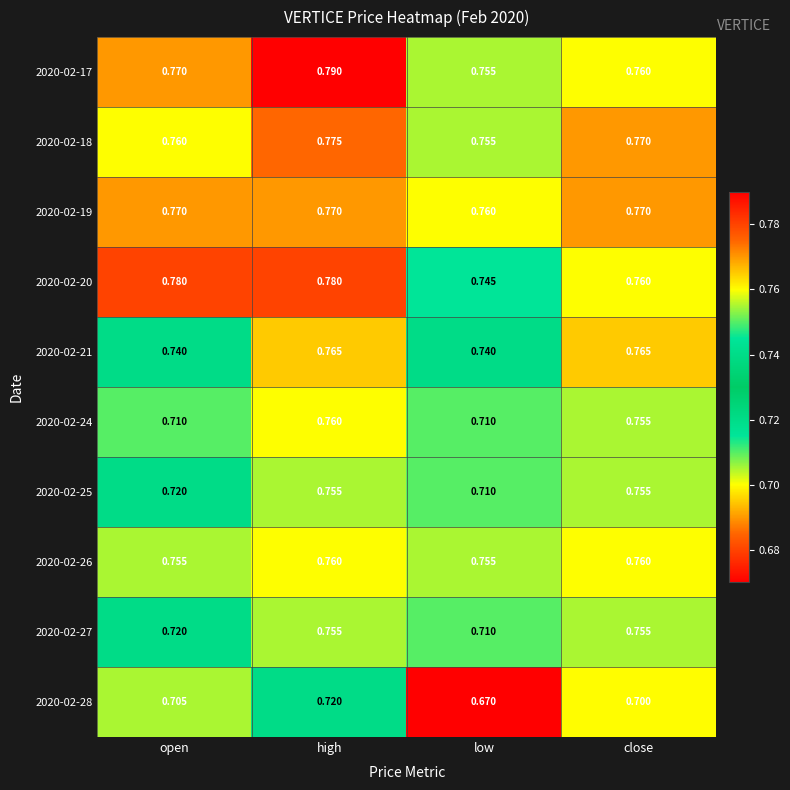

Where is 2020-02-25 nearest to the value 0?

low